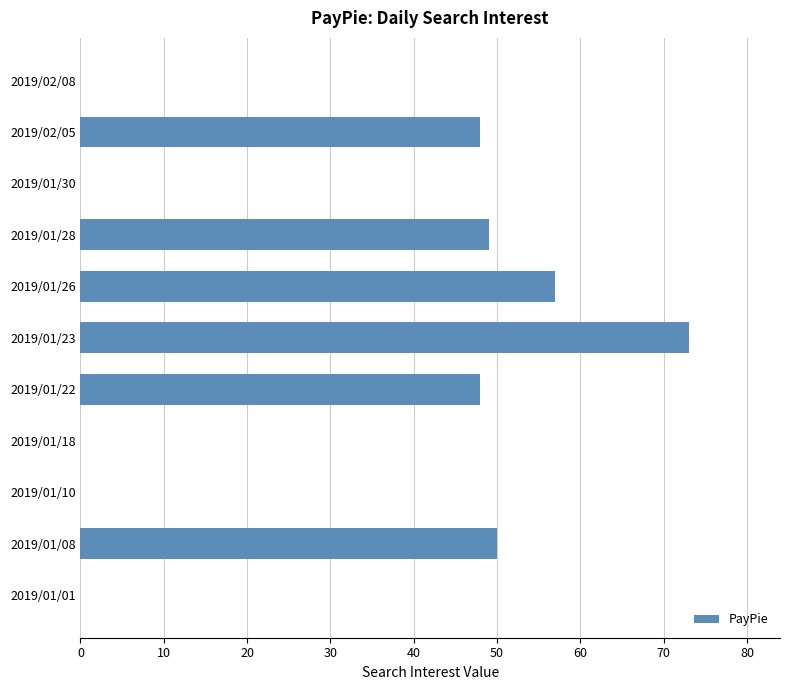

Reading top to bottom, extract all data points from this chart.

2019/02/08=0	2019/02/05=48	2019/01/30=0	2019/01/28=49	2019/01/26=57	2019/01/23=73	2019/01/22=48	2019/01/18=0	2019/01/10=0	2019/01/08=50	2019/01/01=0